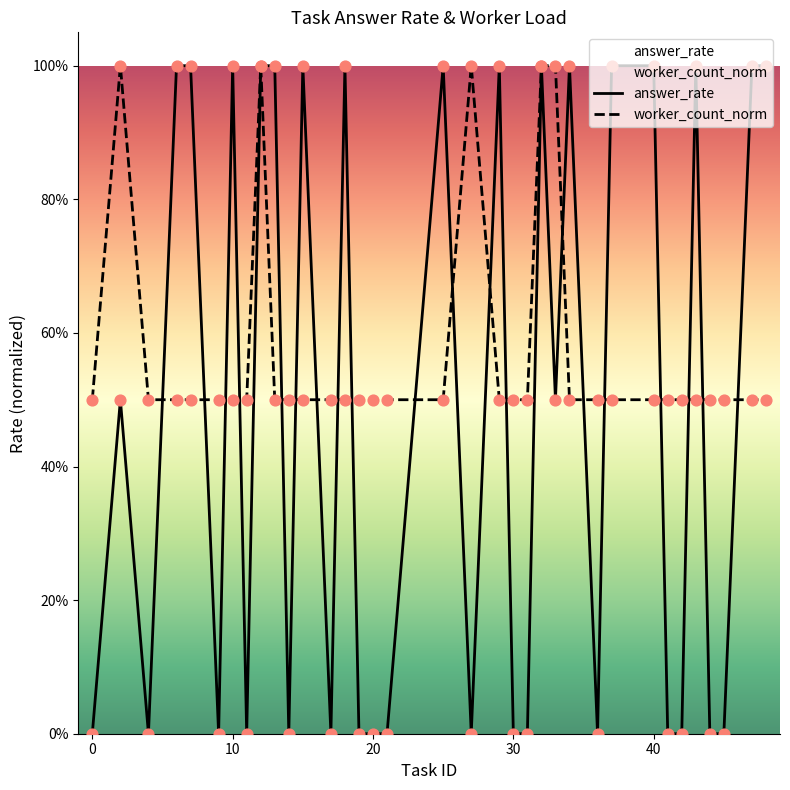

Which series has the largest Y range (max minus min)?

answer_rate